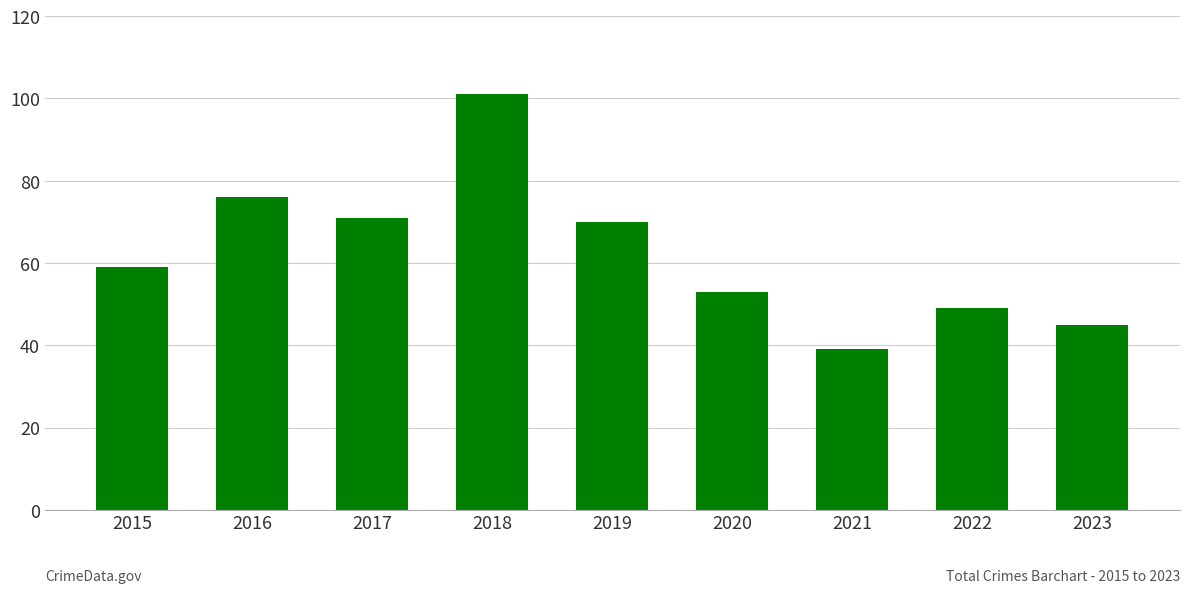

Are the bars horizontal?

No